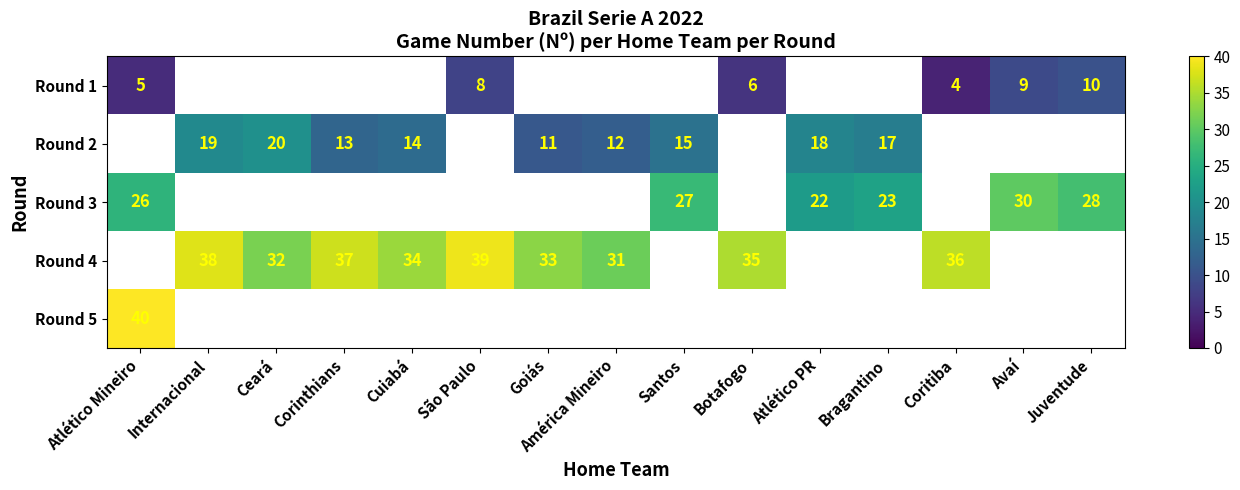

True or false: Round 5 has a value of 40 at Atlético Mineiro.

True